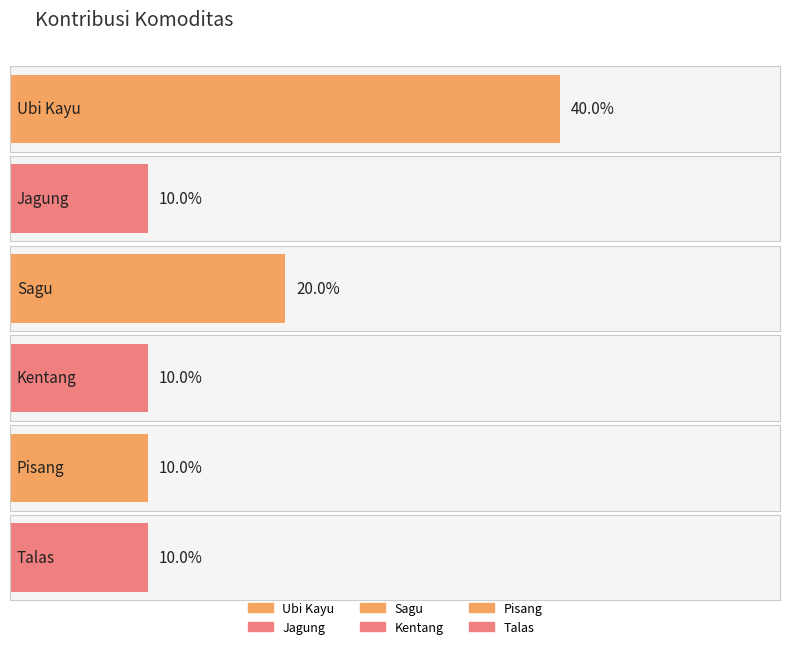

What is the difference between the second highest and second lowest values?

0.1